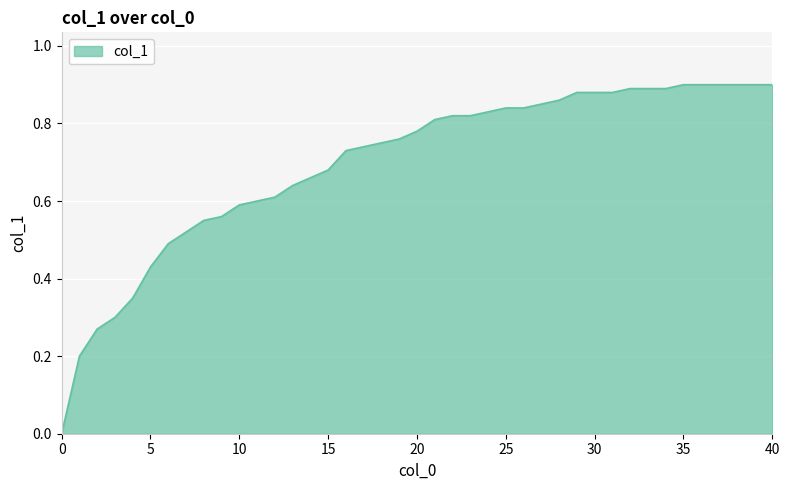

Does the chart display data point markers on the line(s)?

No